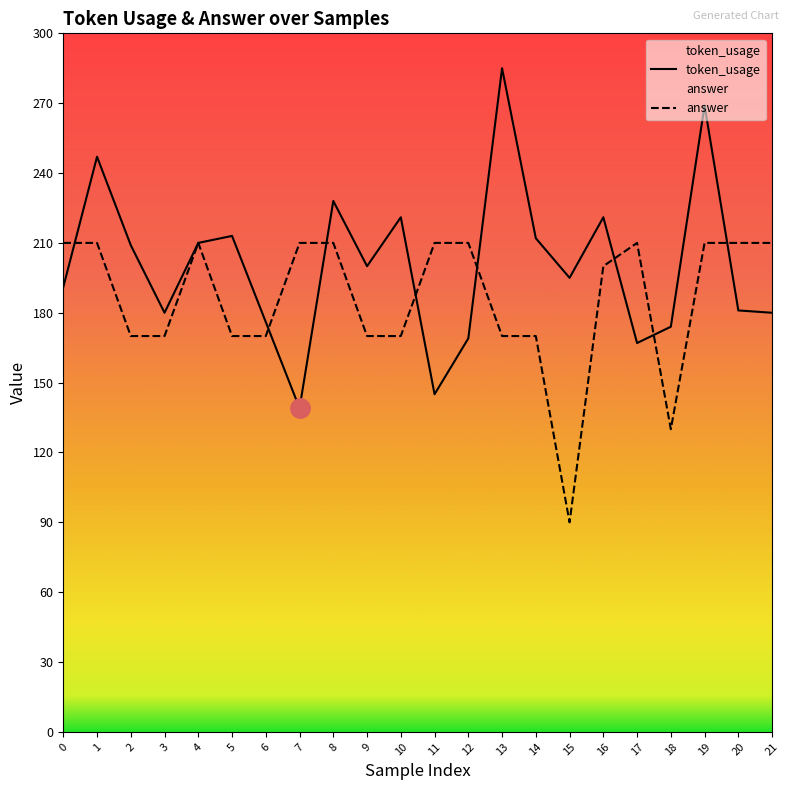

What is the value of the answer point at the 5th from the left?

210